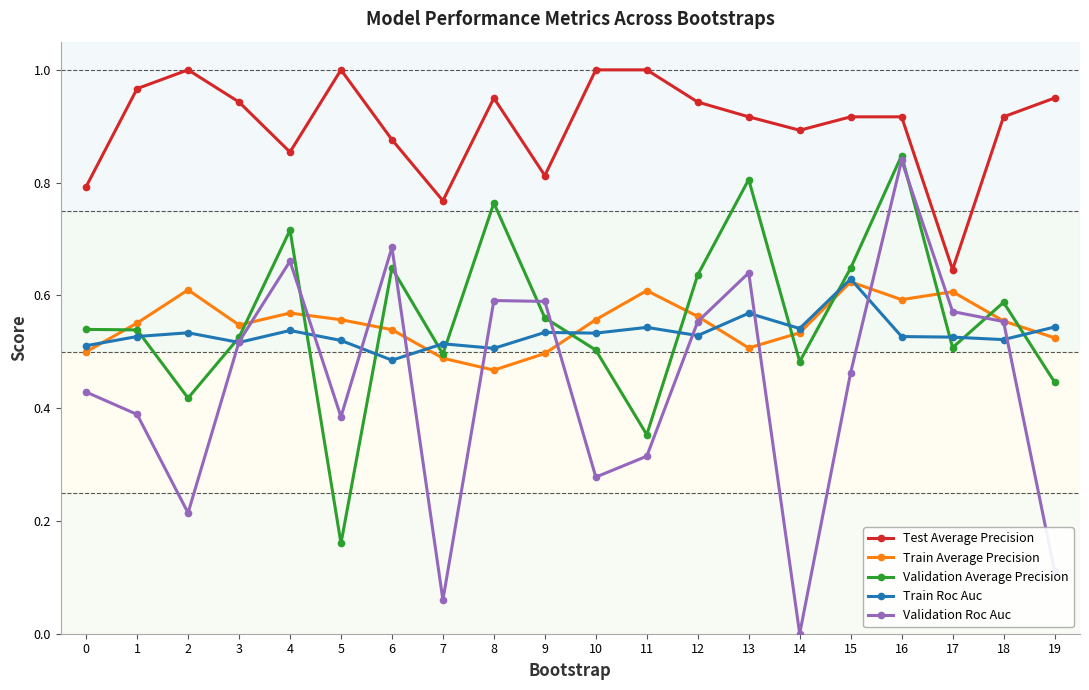

True or false: Train Average Precision has a value of 0.5 at 7.

True